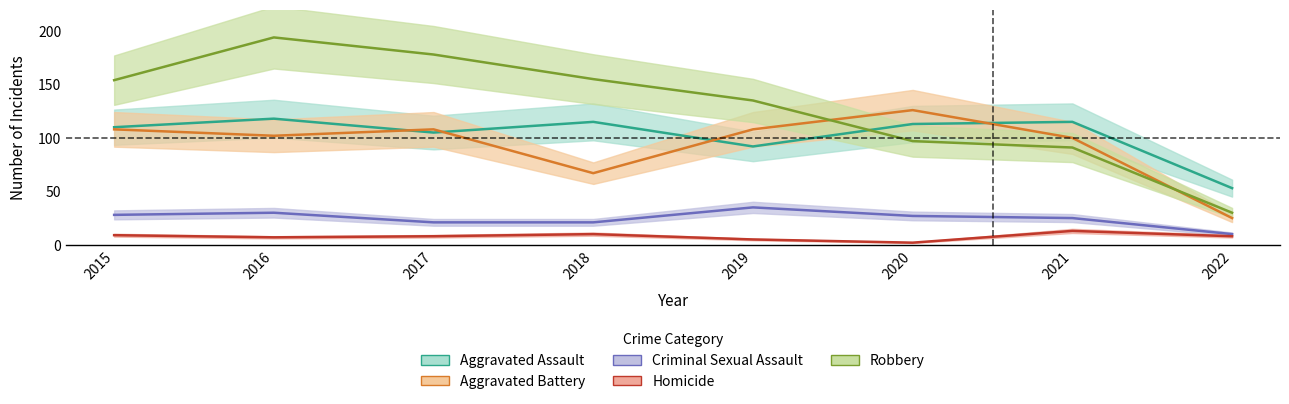

At which label does Homicide first exceed 8?

2015